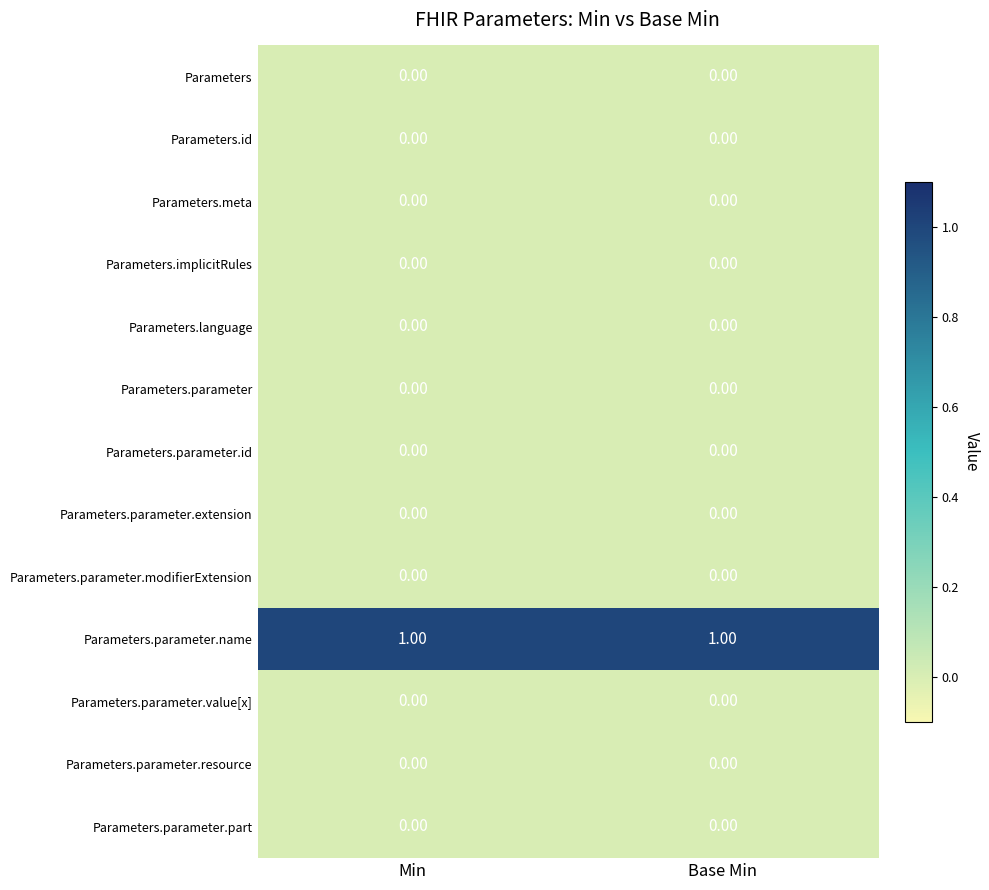

List the series in order of their peak value, lowest first.

Parameters, Parameters.id, Parameters.meta, Parameters.implicitRules, Parameters.language, Parameters.parameter, Parameters.parameter.id, Parameters.parameter.extension, Parameters.parameter.modifierExtension, Parameters.parameter.value[x], Parameters.parameter.resource, Parameters.parameter.part, Parameters.parameter.name